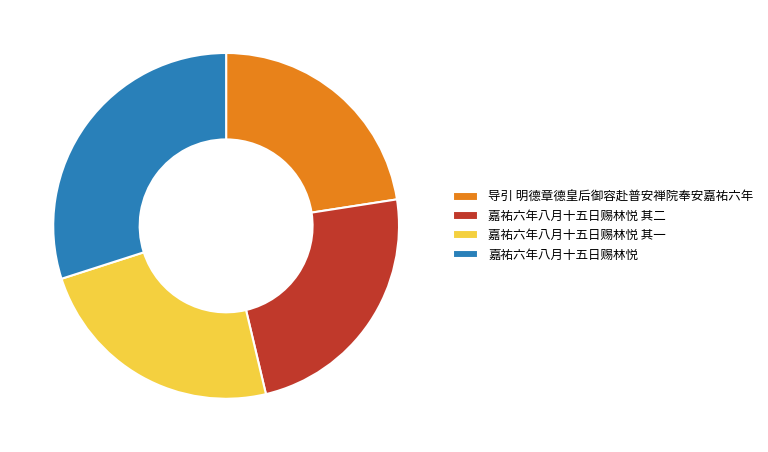

Which slice is the largest?

嘉祐六年八月十五日赐林悦